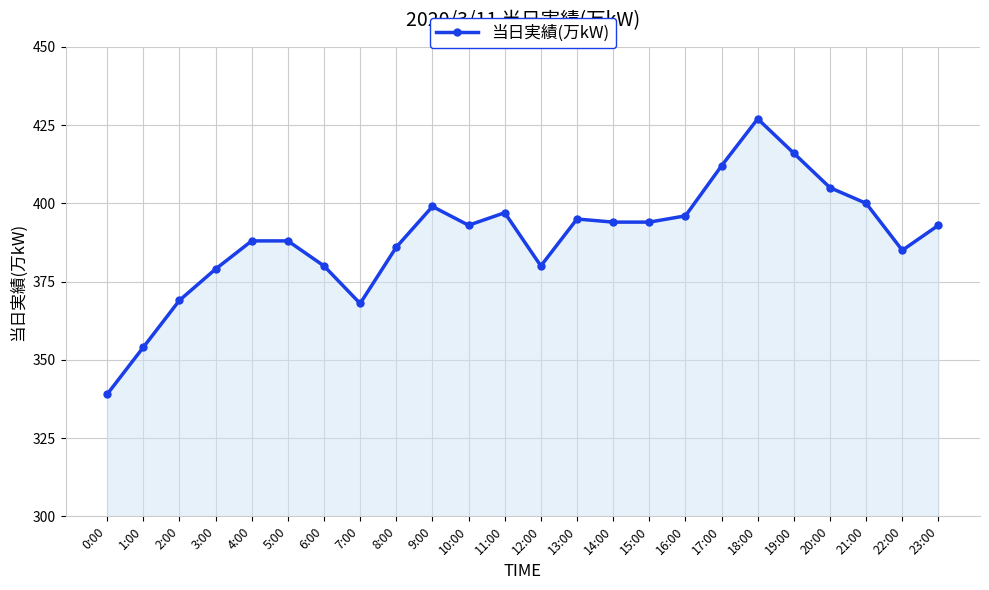

The value at 14:00 is 394. True or false?

True